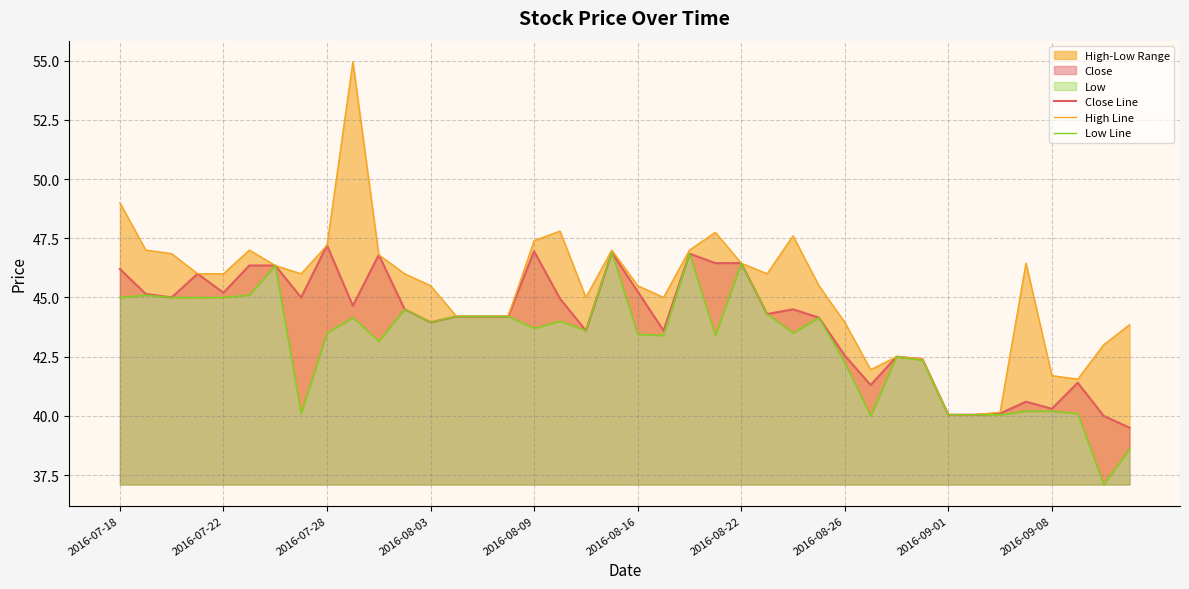

Which series has the largest range (max minus min)?

High Line